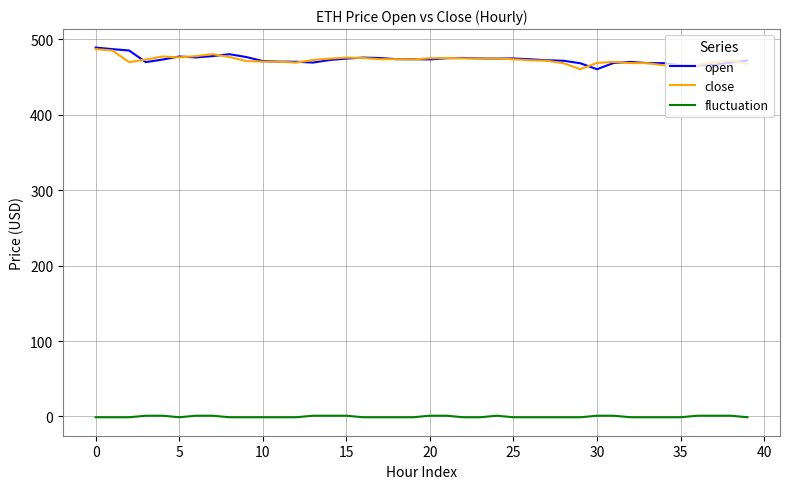

What is the maximum value shown in the chart?

489.1